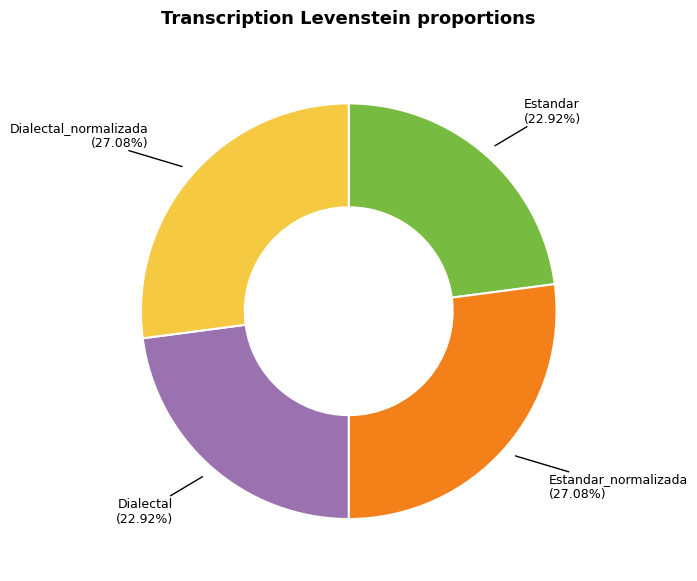

To the nearest percent, what is the difference between the largest and smallest slice percentages?

4%